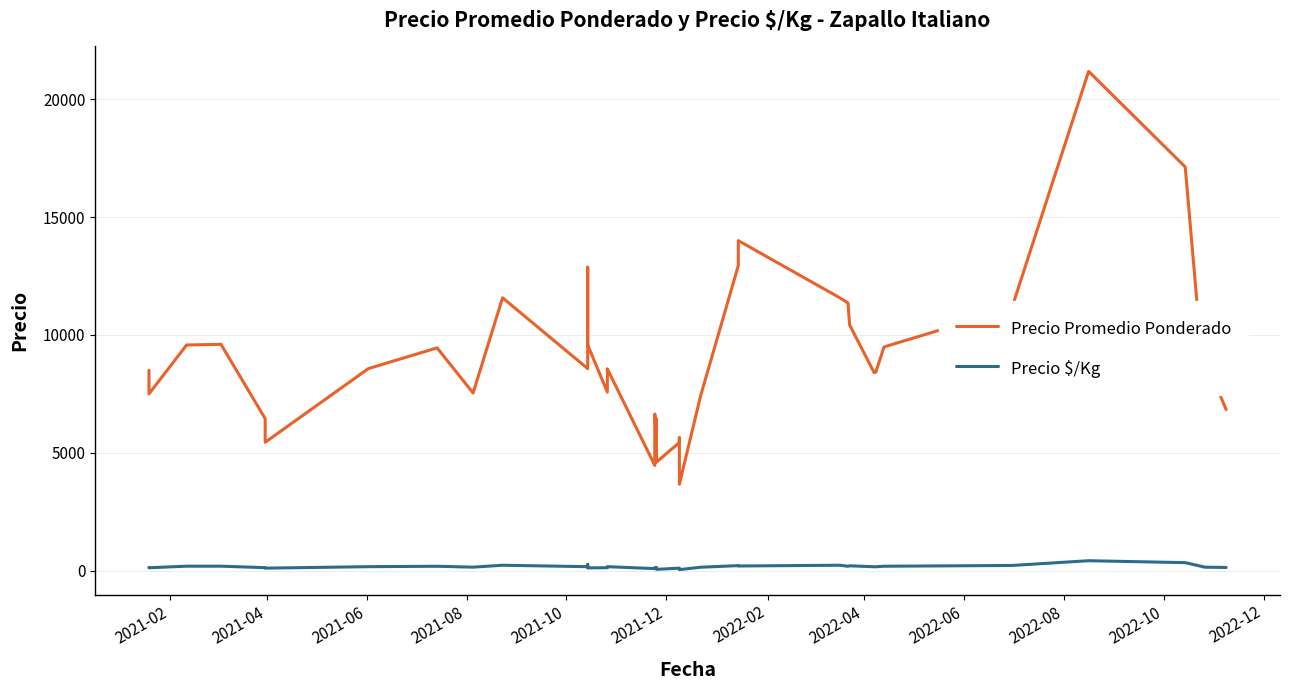

True or false: Precio Promedio Ponderado and Precio $/Kg intersect in this chart.

False